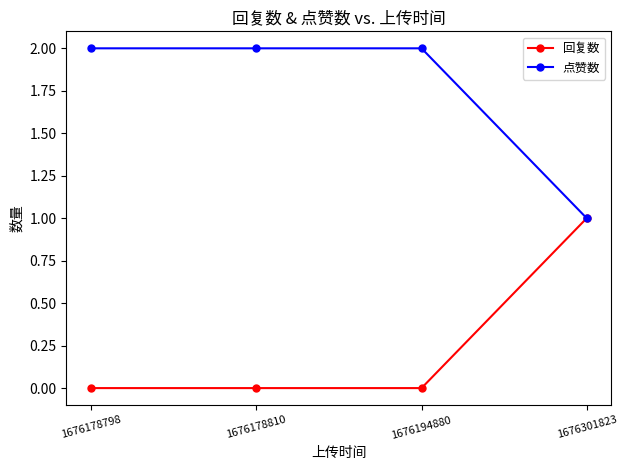

What are all the series names shown in the legend?

回复数, 点赞数